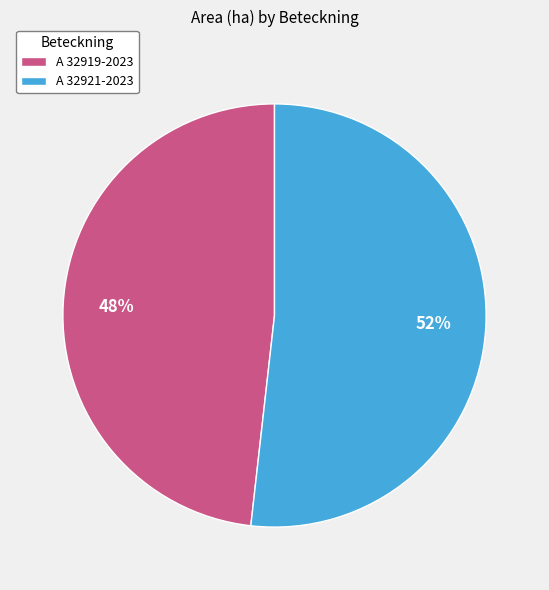

Which slice represents more than half of the pie?

A 32921-2023